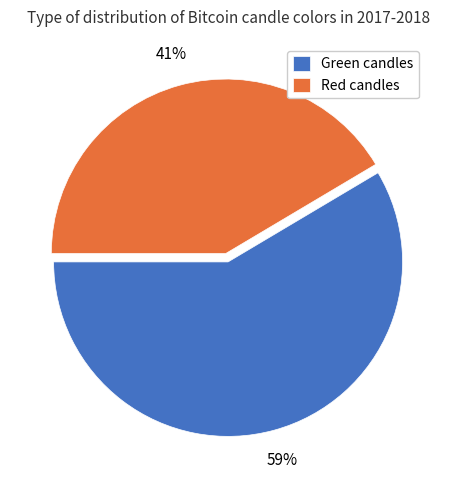

Is it true that Green candles is 72% of the pie?

False